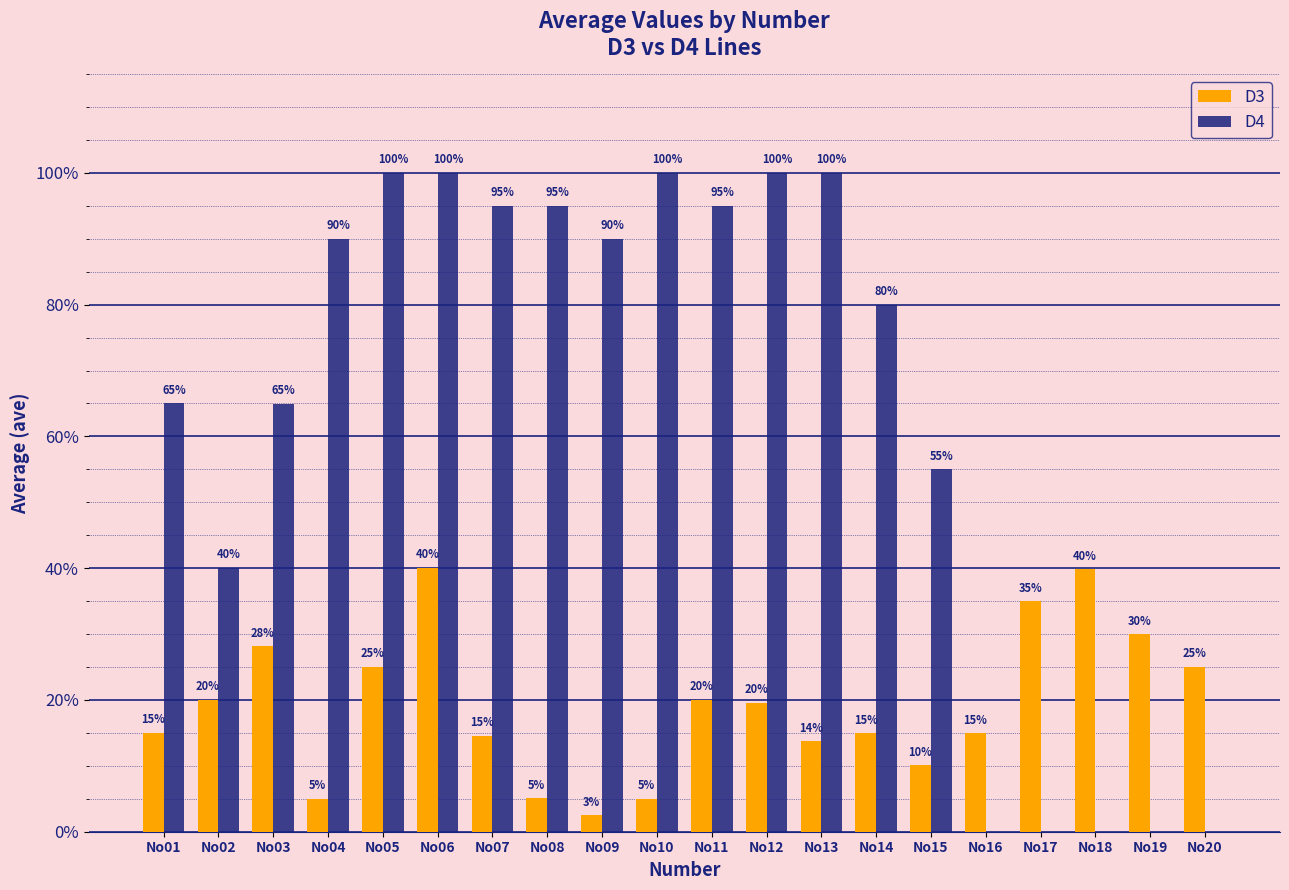

Does the chart contain stacked bars?

No